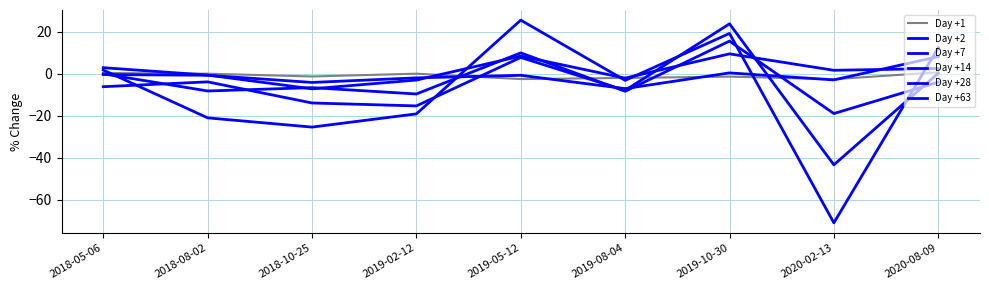

How many interior local valleys does the Day +7 series have?

3